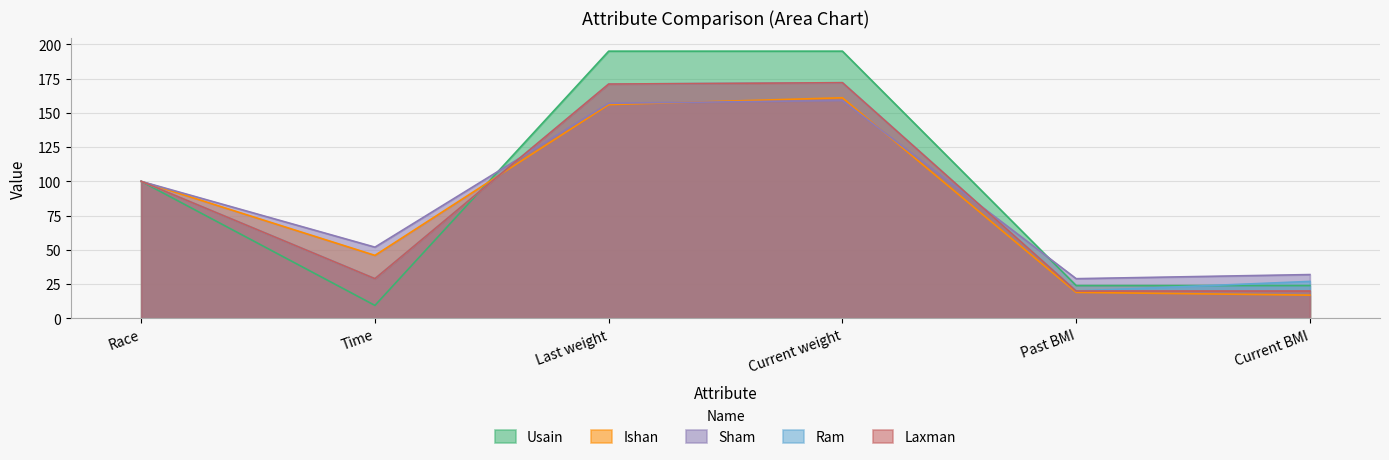

Reading left to right, list all the values displayed in this chart.

Usain: 100.0	9.5	195.0	195.0	24.0	24.0
Ishan: 100.0	46.0	156.0	161.0	19.0	17.0
Sham: 100.0	52.0	157.0	159.0	29.0	32.0
Ram: 100.0	29.0	171.0	172.0	20.0	27.0
Laxman: 100.0	29.0	171.0	172.0	20.0	20.0